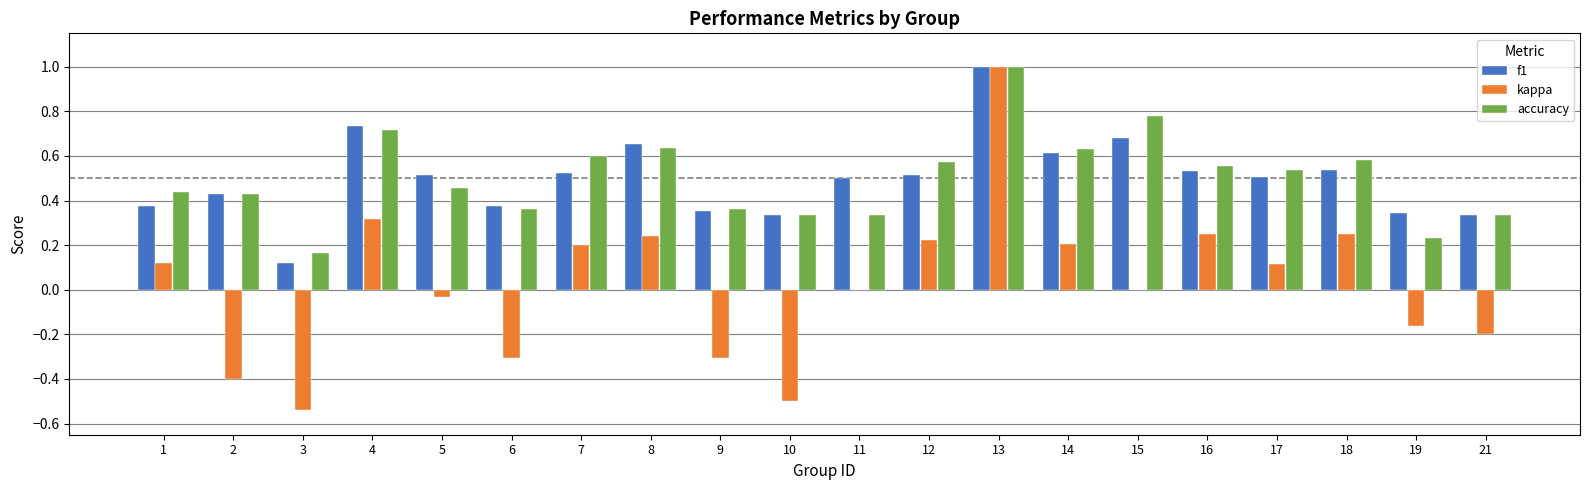

At which category is the sum across all series the highest?

13